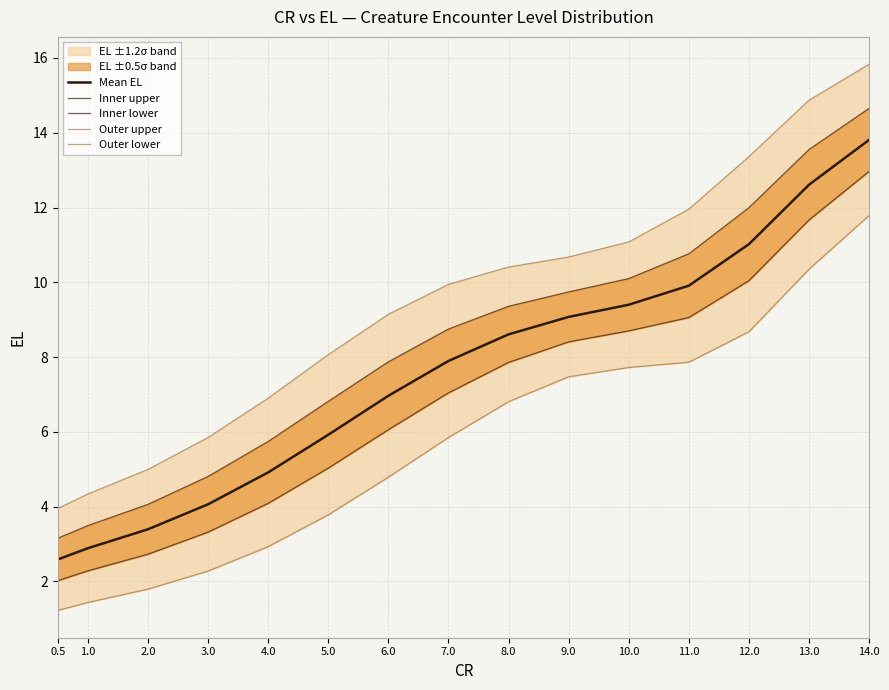

True or false: Inner upper and Outer lower cross at least once.

False